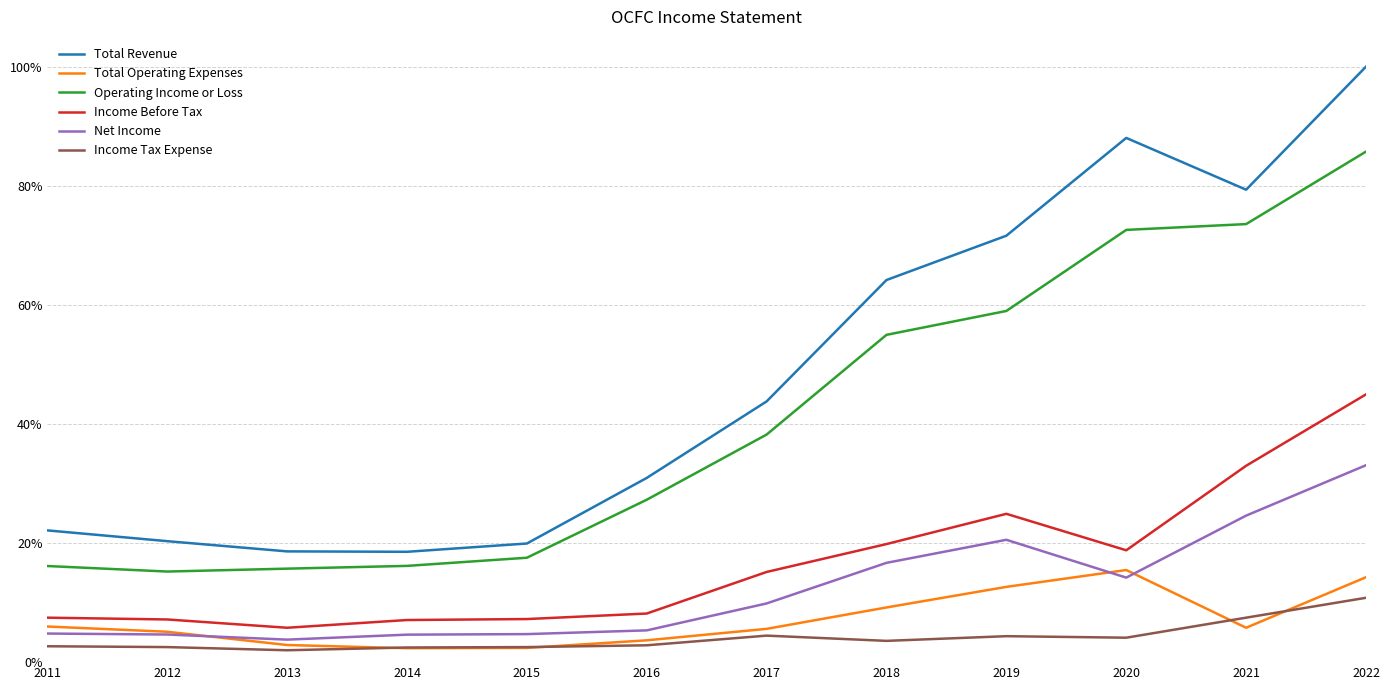

What are all the series names shown in the legend?

Total Revenue, Total Operating Expenses, Operating Income or Loss, Income Before Tax, Net Income, Income Tax Expense